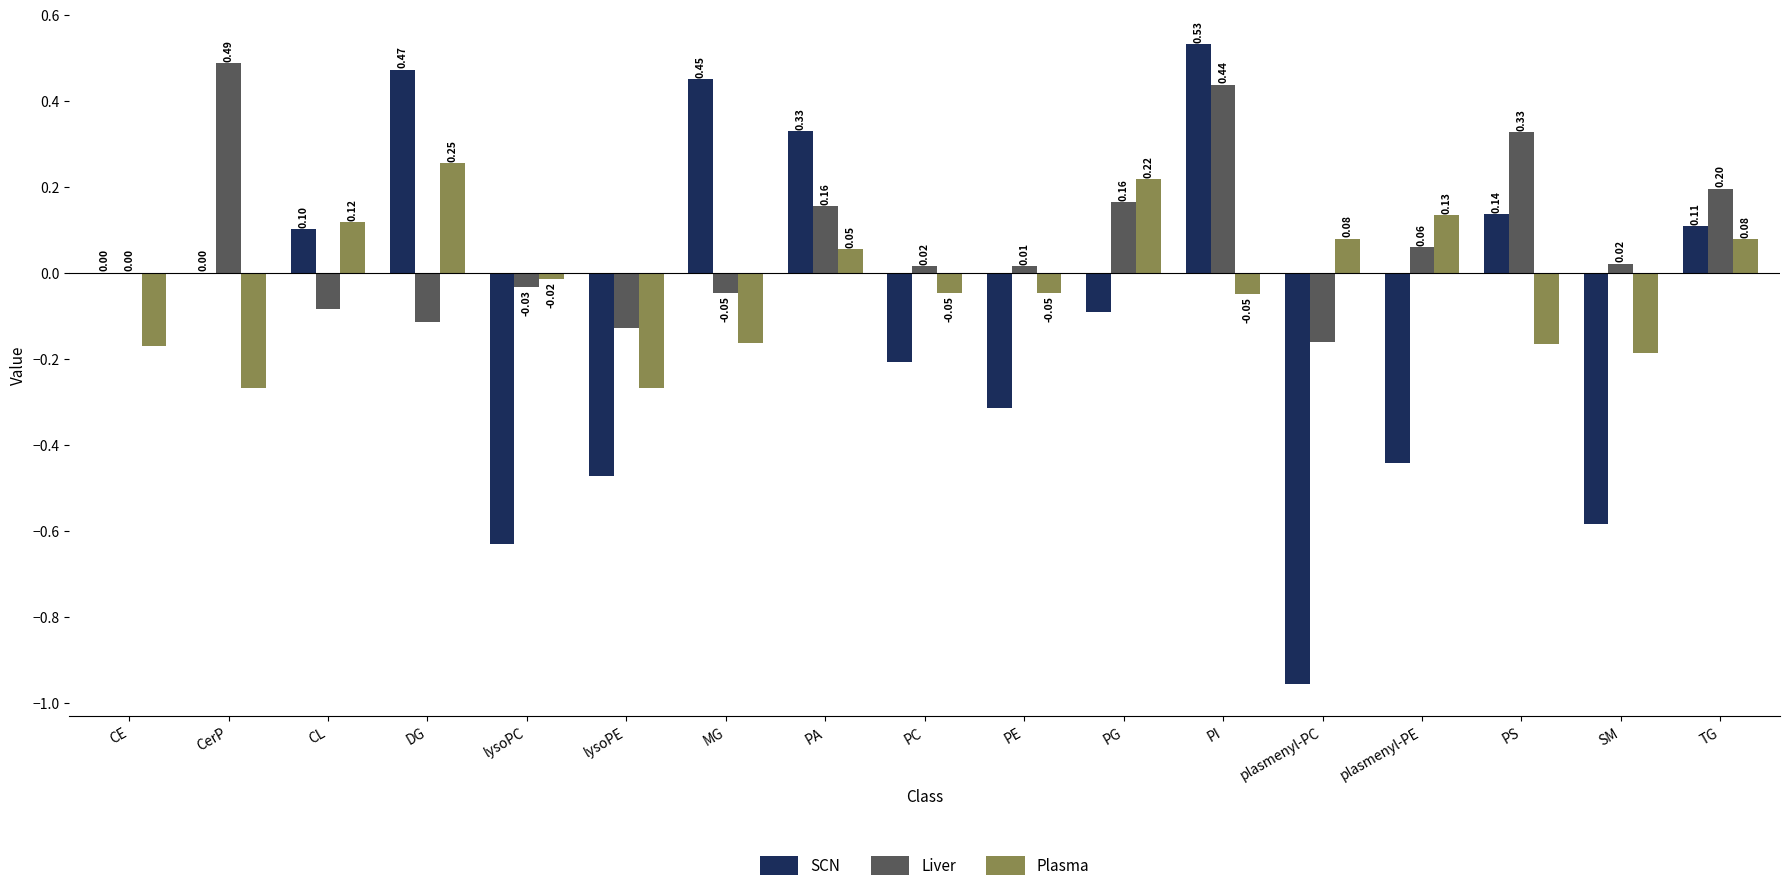

How many values in the Plasma series exceed 0?

7